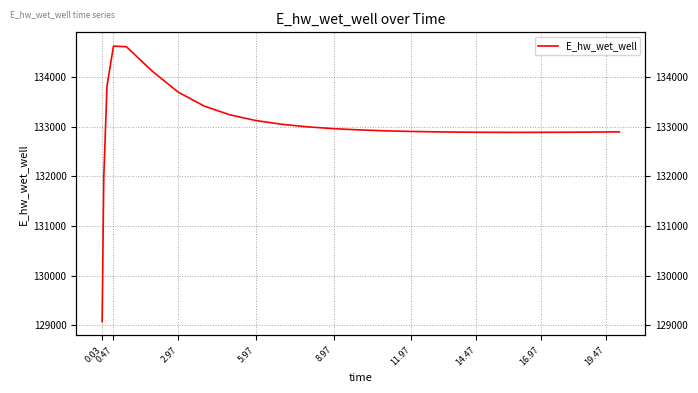

How many interior local valleys (lower than both neighbors) does the data have?

1